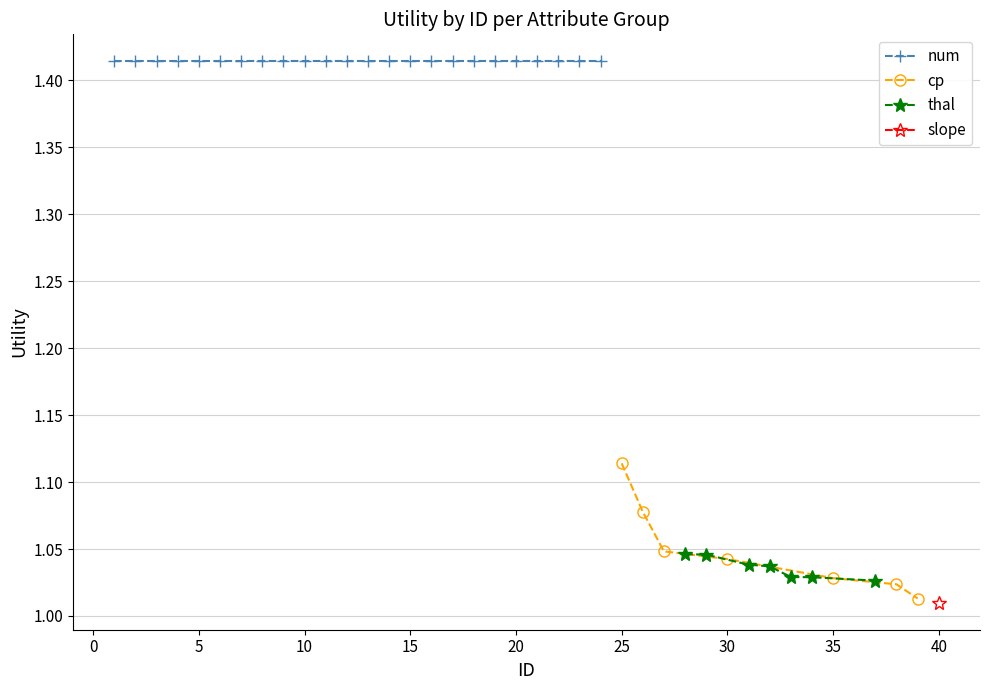

Count the cp values in the range 1 to 2.

7